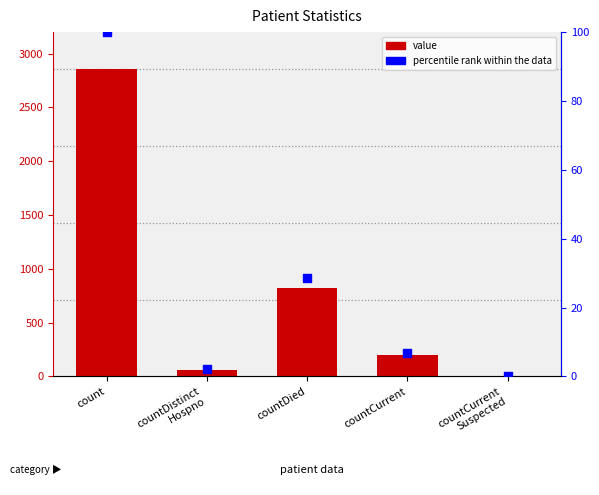

What are all the series names shown in the legend?

value, percentile rank within the data